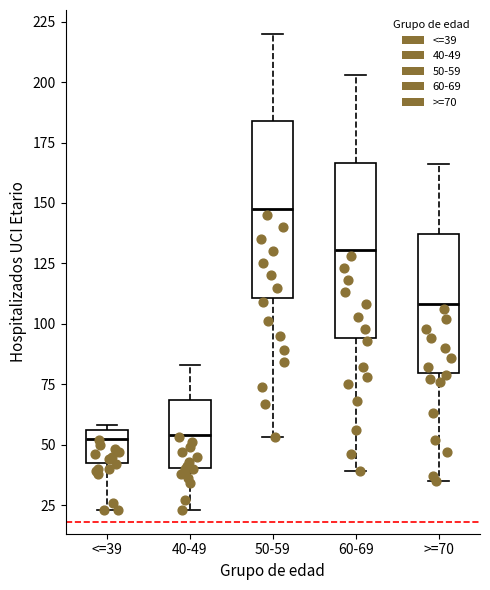

Reading left to right, transcribe this box plot: for each box, give where its median line is, the range the box spans, and where its two whiskers end, as read against the y-axis. The values are not printed on the chart, so give them approximately, as read against the axis.

<=39: median 55 (just below the box's upper edge), box 45 to 55, whiskers 25 to 60
40-49: median 55, box 40 to 70, whiskers 25 to 85
50-59: median 150, box 110 to 185, whiskers 55 to 220
60-69: median 130, box 95 to 165, whiskers 40 to 205
>=70: median 110, box 80 to 135, whiskers 35 to 165